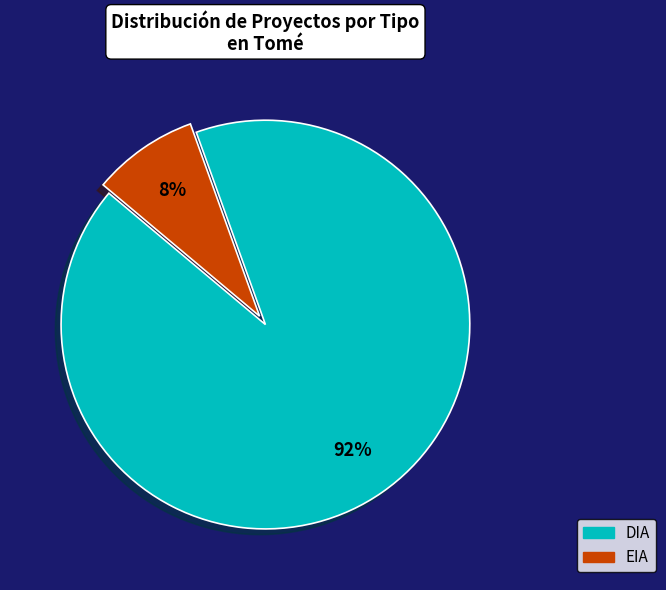

How many segments does this pie chart have?

2